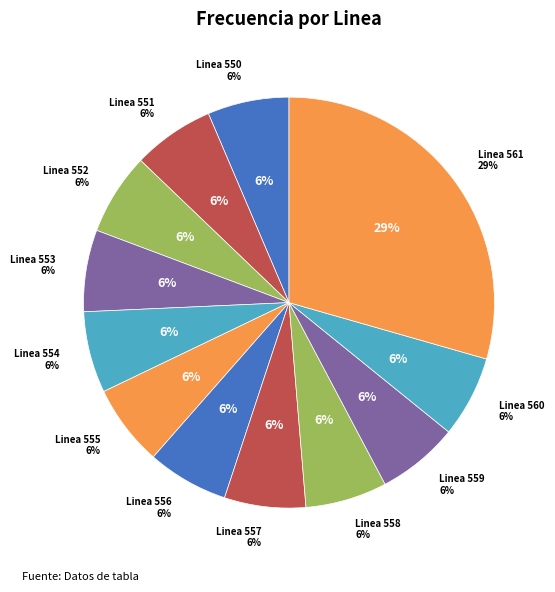

Does Linea 552 account for over 50% of the chart?

No